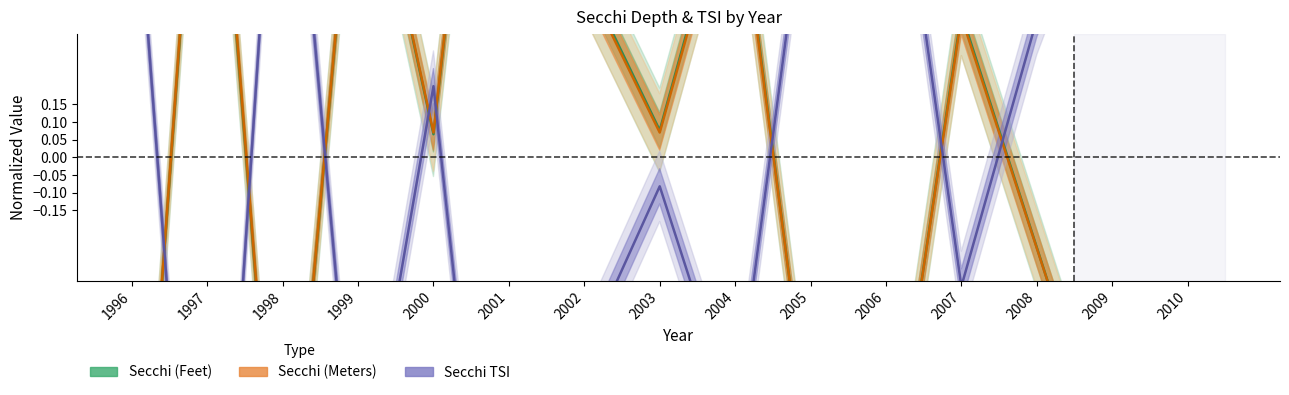

What is the approximate value of Secchi TSI at 2004?

-0.7